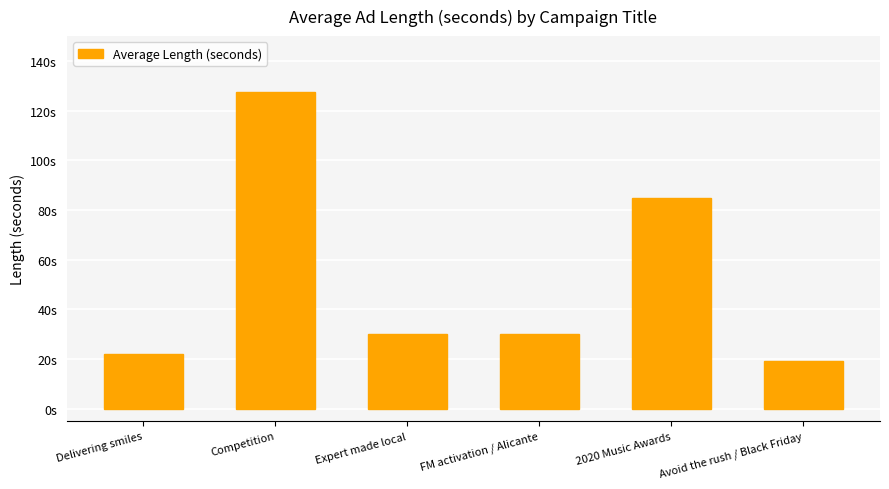

At which label is the value closest to 73?

2020 Music Awards